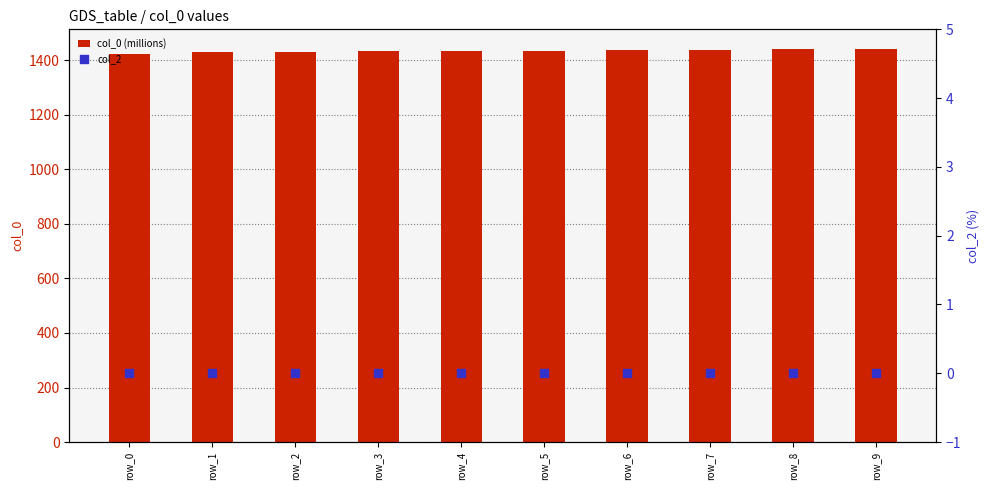

Which series contains the highest Y value?

col_0 (millions)